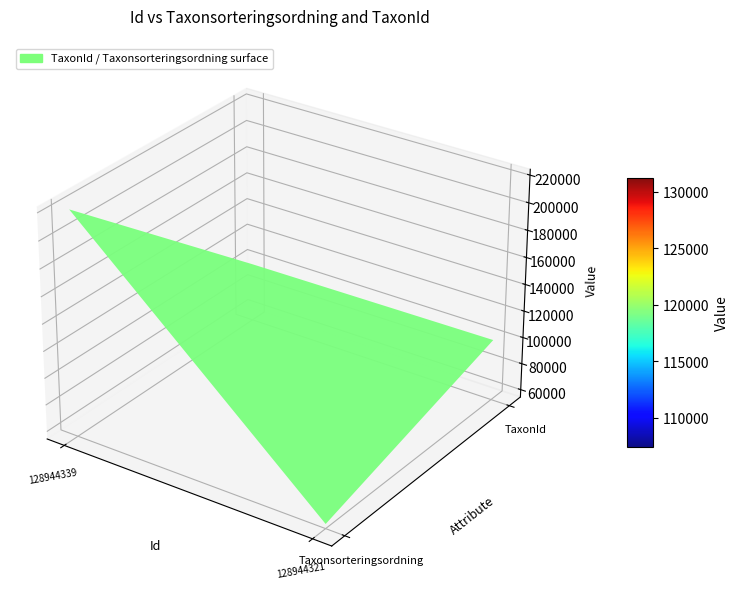

What is the total value across all series at TaxonId?

198727